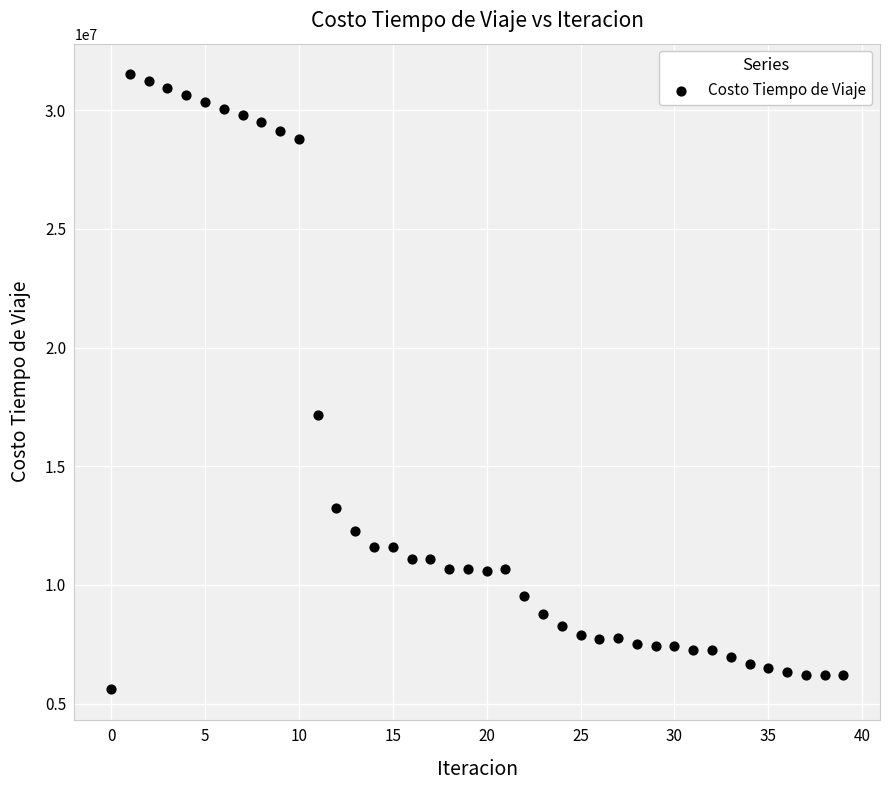

What is the range of Y values (max minus min)?

25899989.1